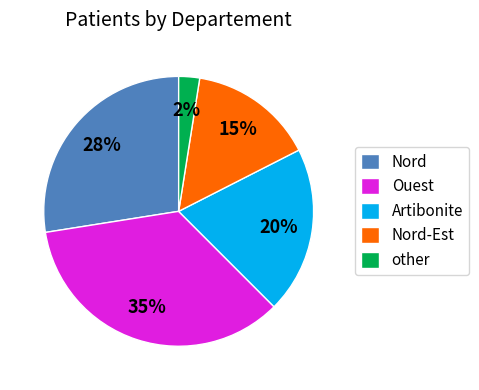

What is the smallest slice in the pie chart?

other